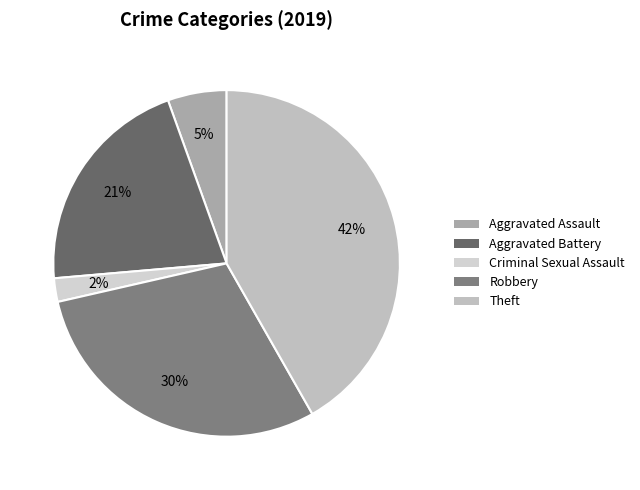

Rank the categories by value from lowest to highest.

Criminal Sexual Assault, Aggravated Assault, Aggravated Battery, Robbery, Theft